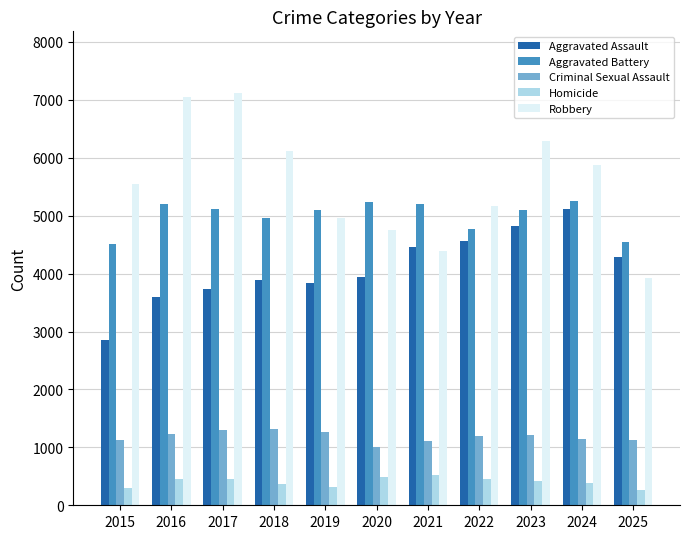

Rank the series at 2017 from highest to lowest value.

Robbery, Aggravated Battery, Aggravated Assault, Criminal Sexual Assault, Homicide